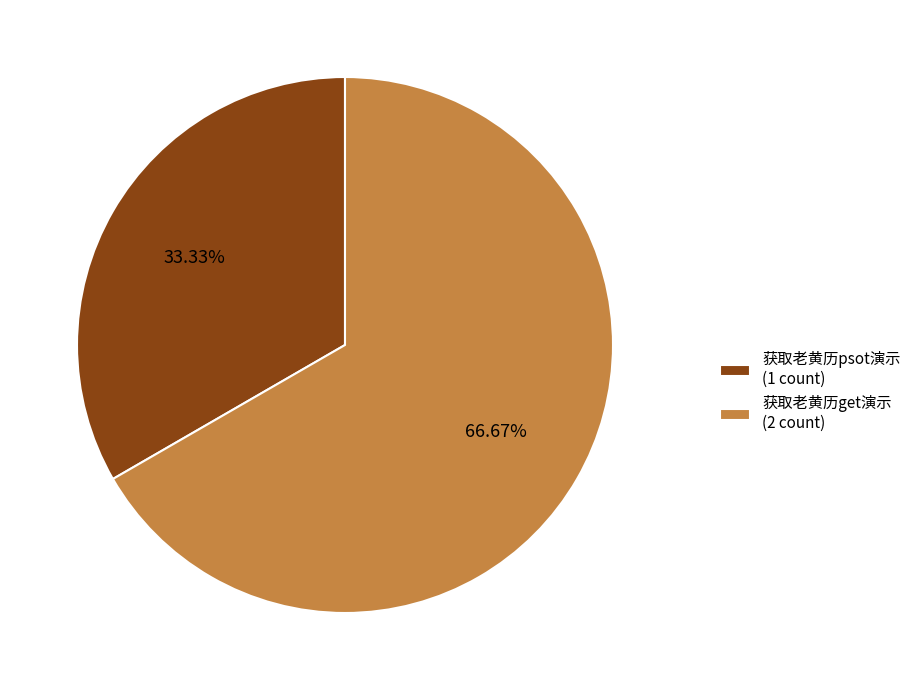

What percentage is the 获取老黄历psot演示 slice, to the nearest percent?

33%